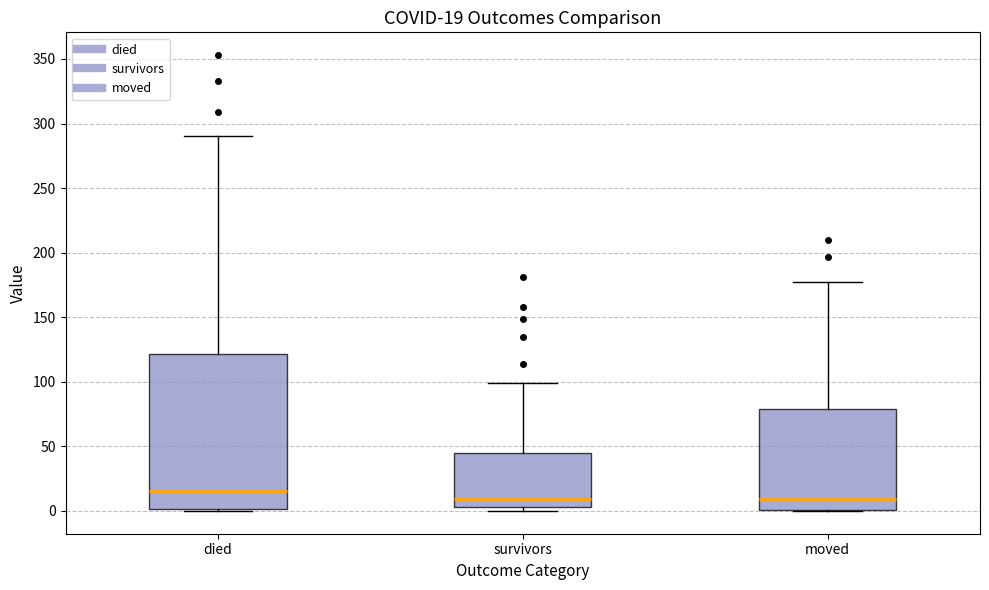

Comparing the boxes themselves (not the whiskers), which one is the tallest?

died